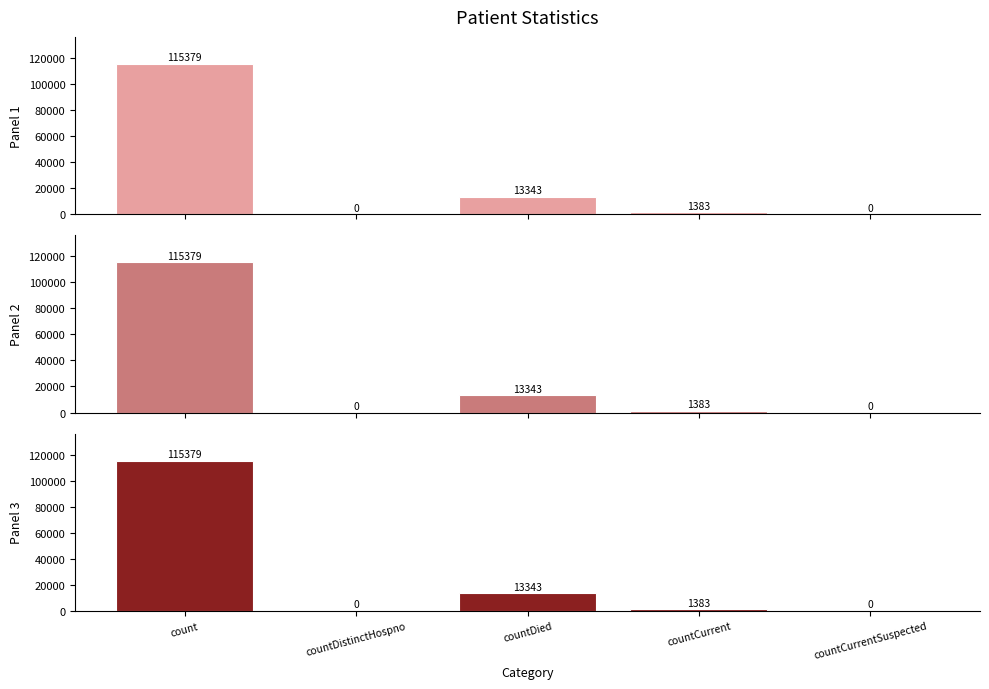

Reading left to right, list all the values displayed in this chart.

Panel 1: count=115379	countDistinctHospno=0	countDied=13343	countCurrent=1383	countCurrentSuspected=0
Panel 2: count=115379	countDistinctHospno=0	countDied=13343	countCurrent=1383	countCurrentSuspected=0
Panel 3: count=115379	countDistinctHospno=0	countDied=13343	countCurrent=1383	countCurrentSuspected=0